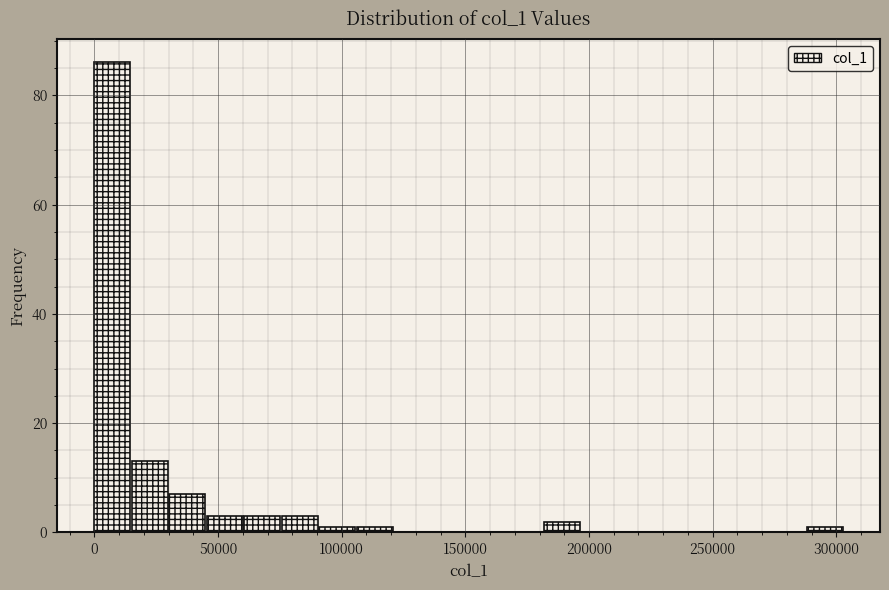

Around what value on the x-axis is the tallest bar? Give the approximate position of its centre, as read against the axis.

5000